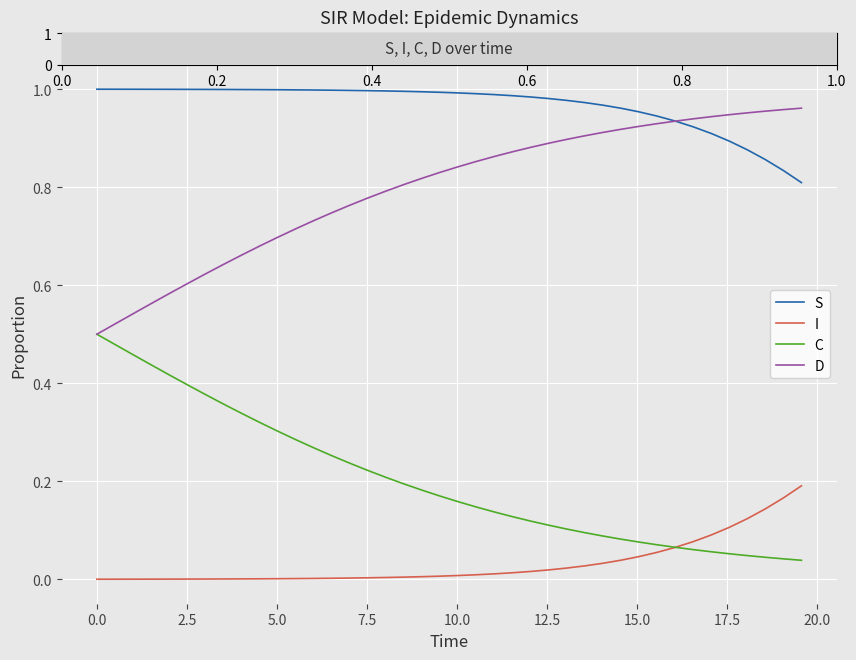

Rank the series by their average value, from lowest to highest.

I, C, D, S